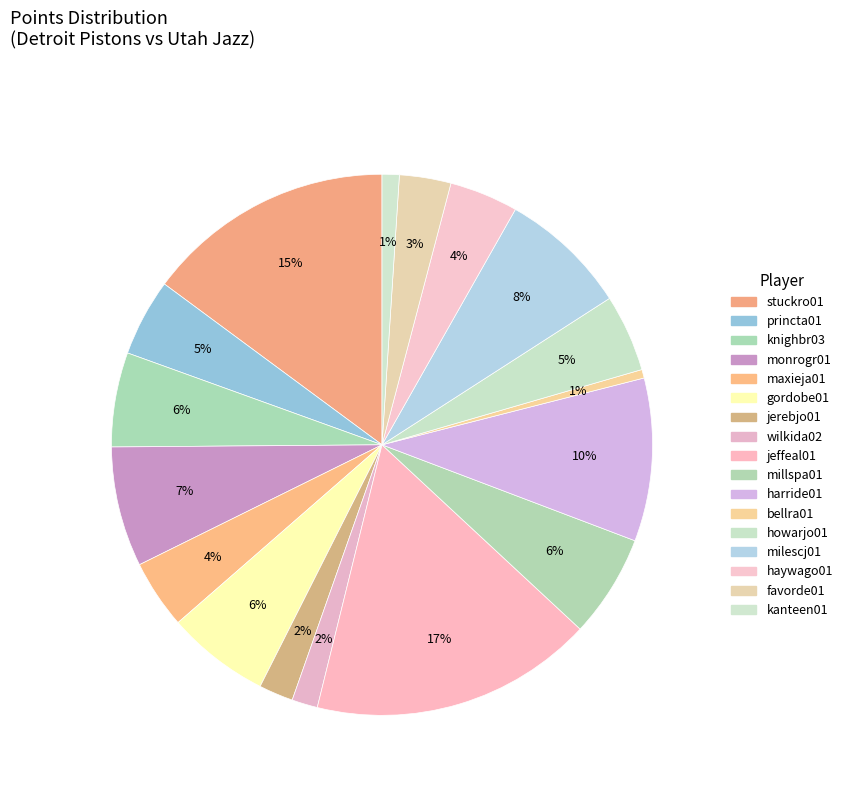

Which slice is the largest?

jeffeal01